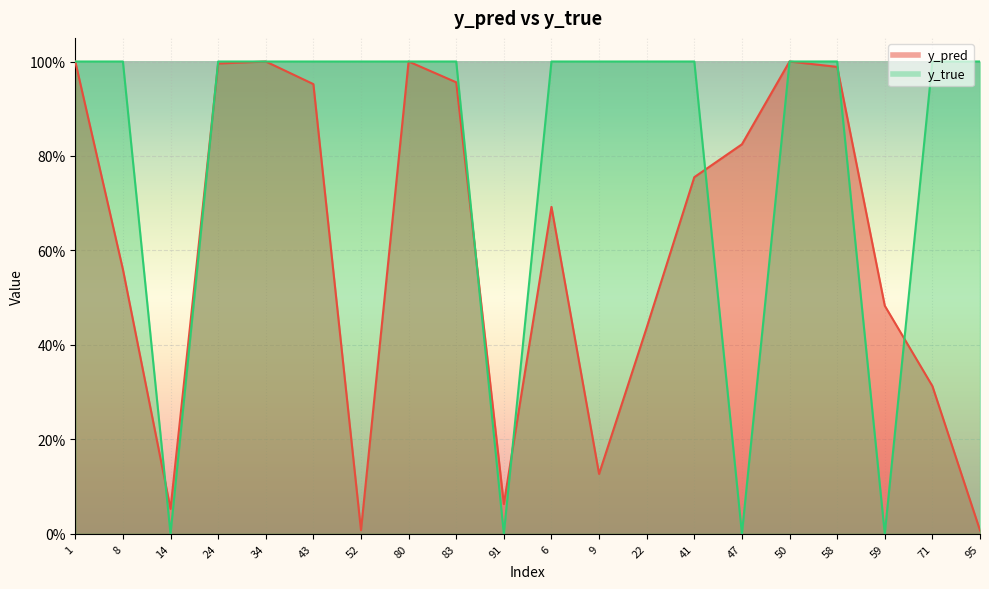

List the series in order of their overall mean, lowest first.

y_pred, y_true